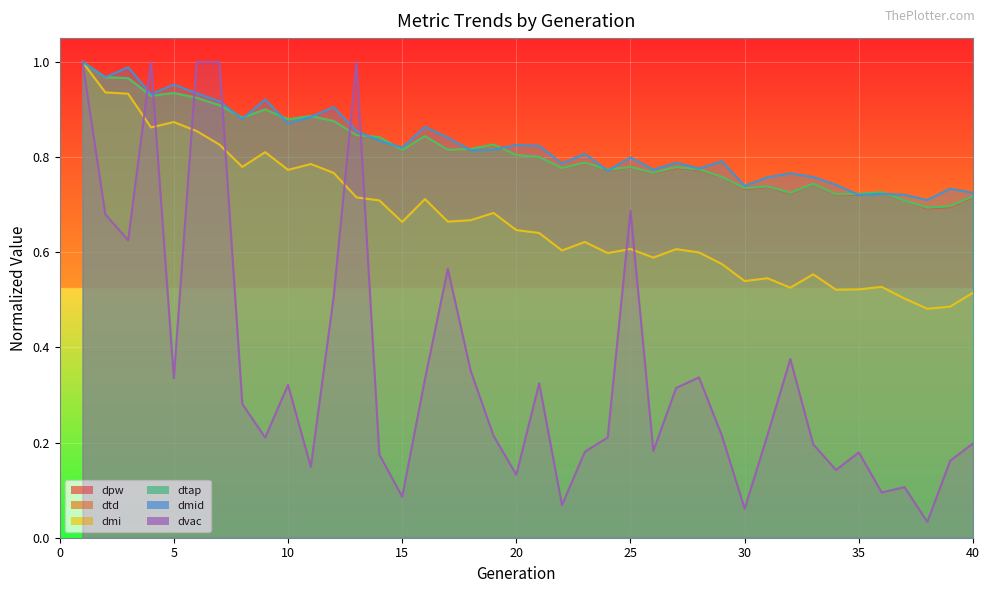

In dmi, how many points are higher than both neighbors (excluding endpoints)?

11